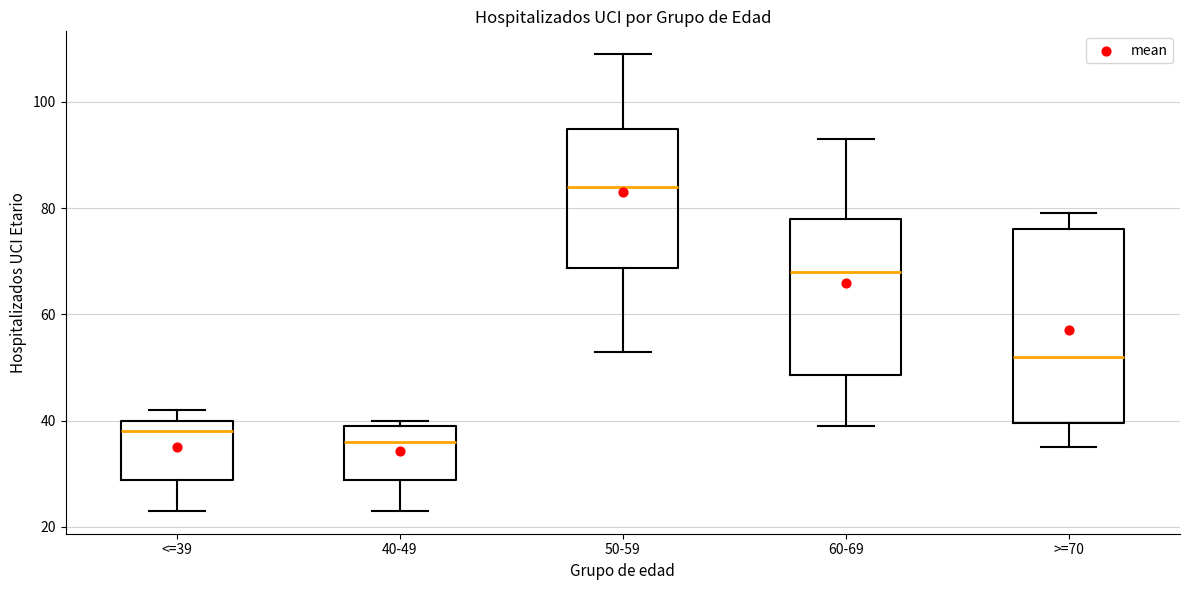

Comparing the boxes themselves (not the whiskers), which one is the tallest?

>=70